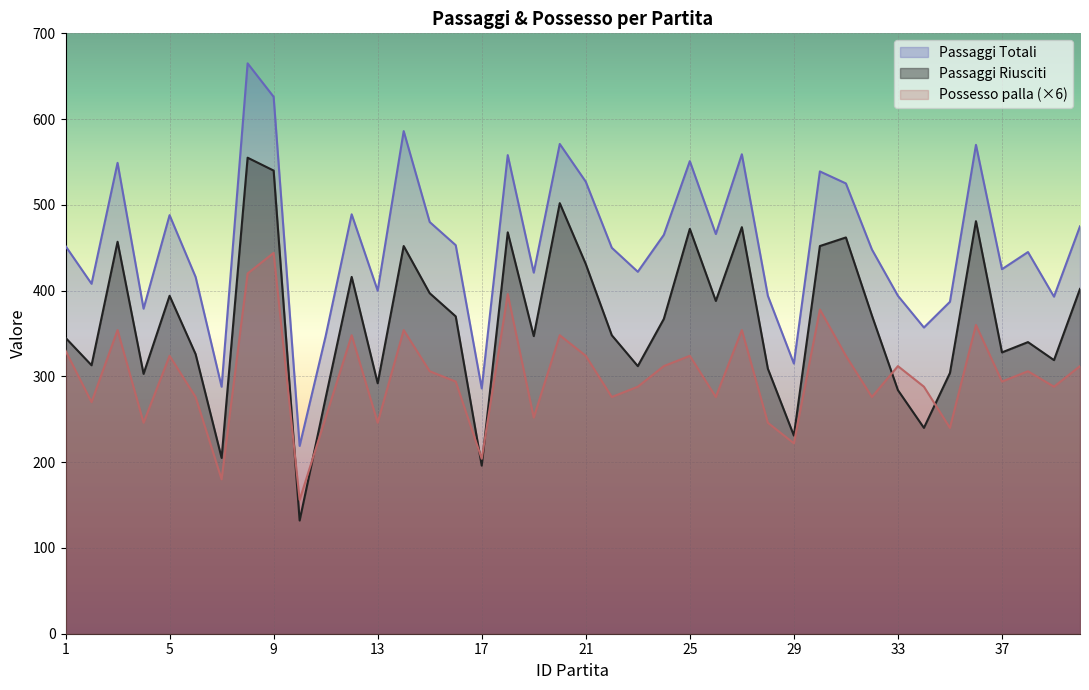

At 6, list the series in order from largest to smallest.

Passaggi Totali, Passaggi Riusciti, Possesso palla